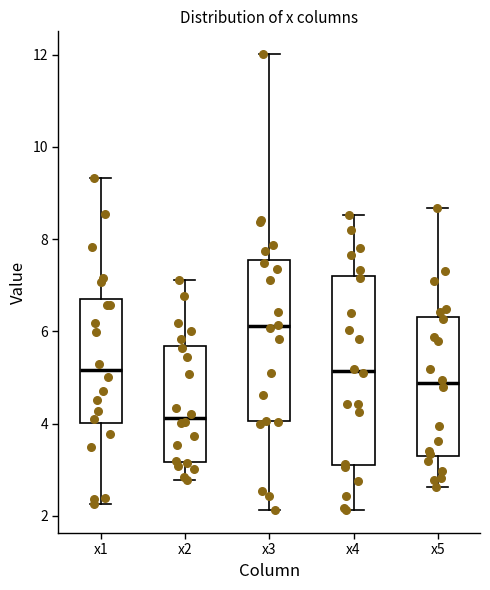

Reading left to right, read every box against the y-axis: the position of its median line, the range the box covers, and the ends of its whiskers. The values are not printed on the chart, so give them approximately, as read against the axis.

x1: median 5.2, box 4.0 to 6.6, whiskers 2.2 to 9.4
x2: median 4.2, box 3.2 to 5.6, whiskers 2.8 to 7.2
x3: median 6.2, box 4.0 to 7.6, whiskers 2.2 to 12.0
x4: median 5.2, box 3.2 to 7.2, whiskers 2.2 to 8.6
x5: median 4.8, box 3.4 to 6.4, whiskers 2.6 to 8.6